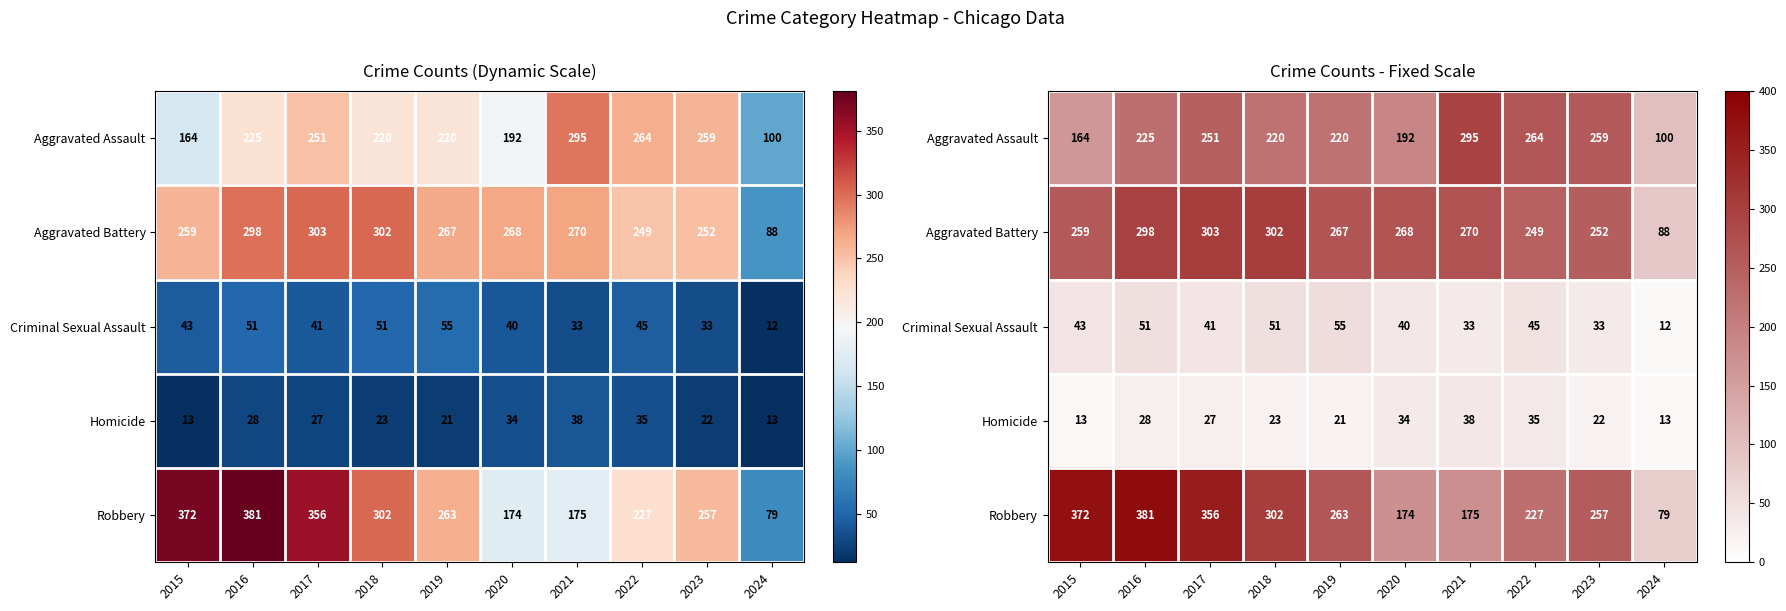

Is the value of Criminal Sexual Assault at 2017 greater than the value of Aggravated Assault at 2023?

No